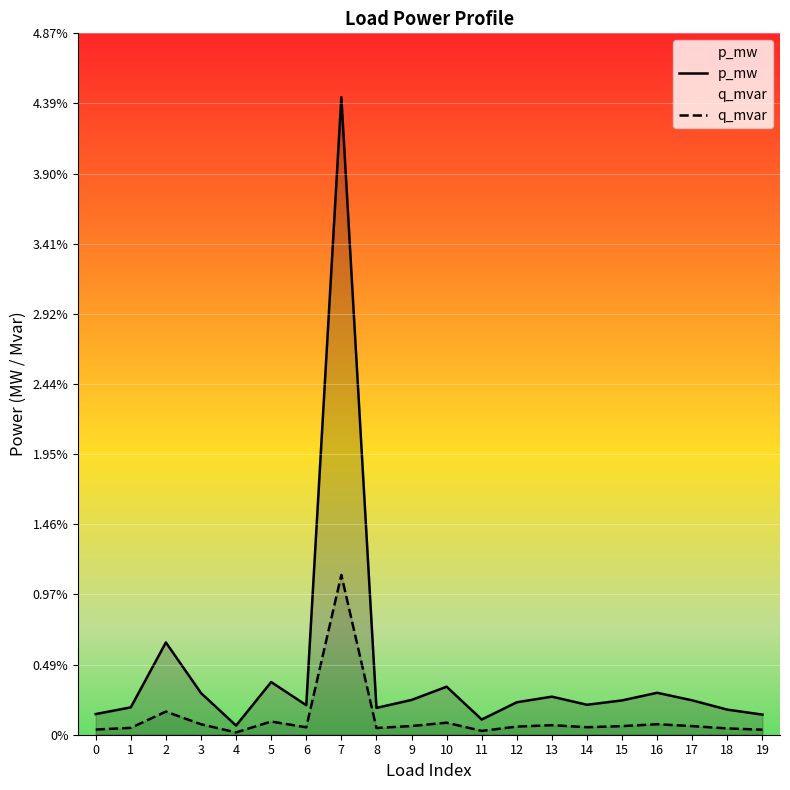

How many interior local valleys does the q_mvar series have?

5